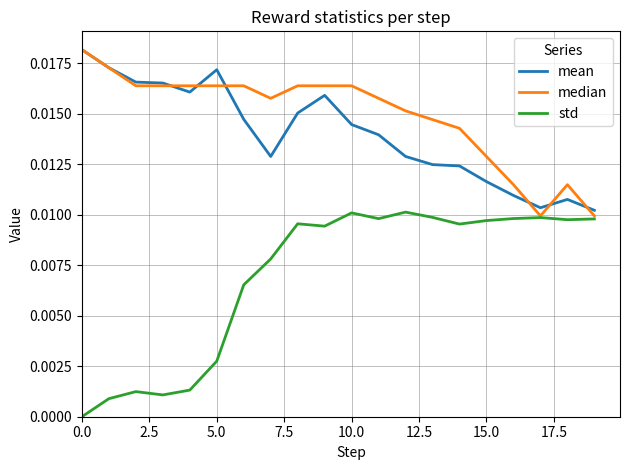

Is this an area chart (filled region under the line)?

No